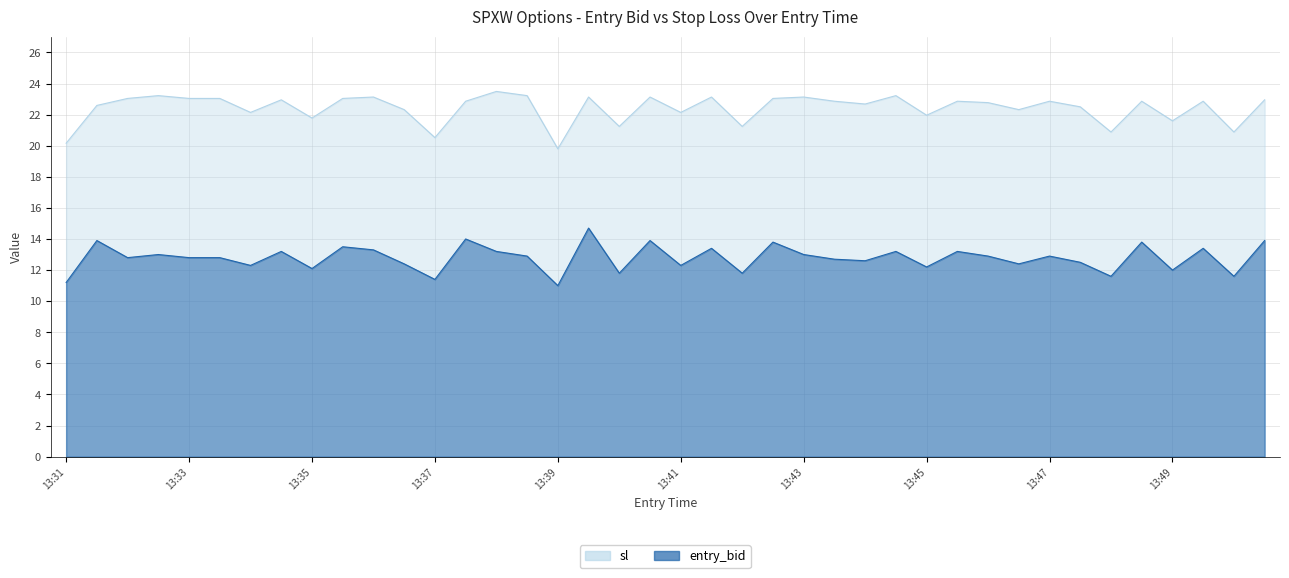

Read the entry_bid value at 13:46.

12.4